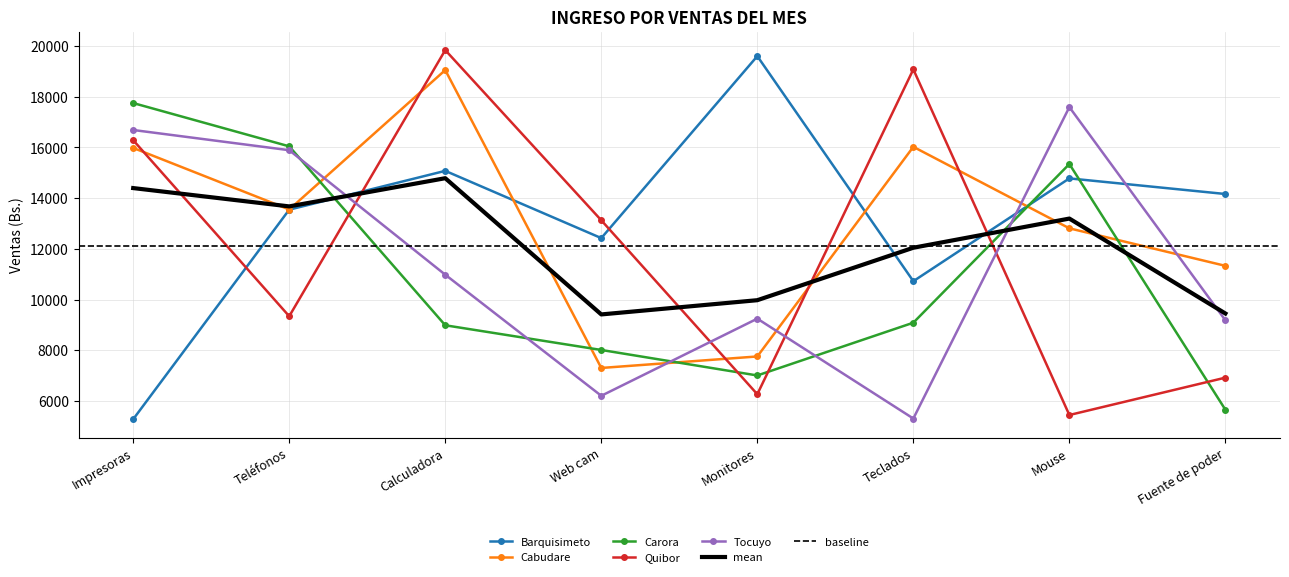

At which category does the chart reach its minimum across all series?

Impresoras